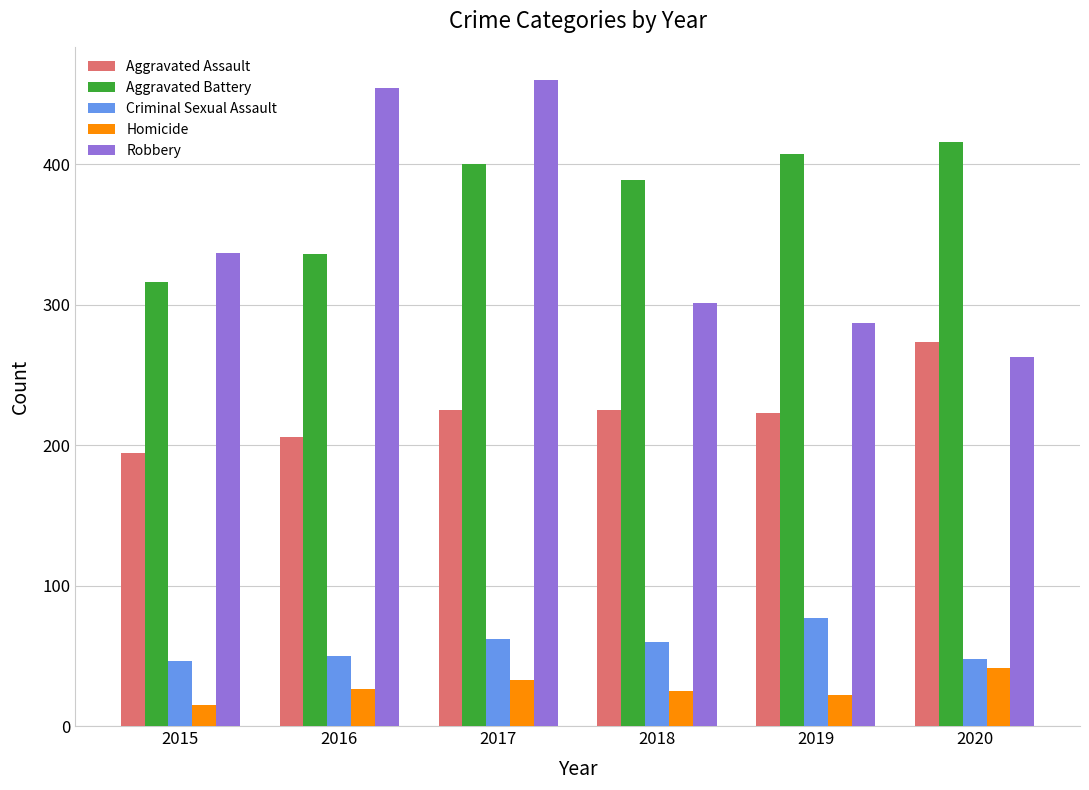

Are the bars grouped side by side (vs. stacked)?

Yes